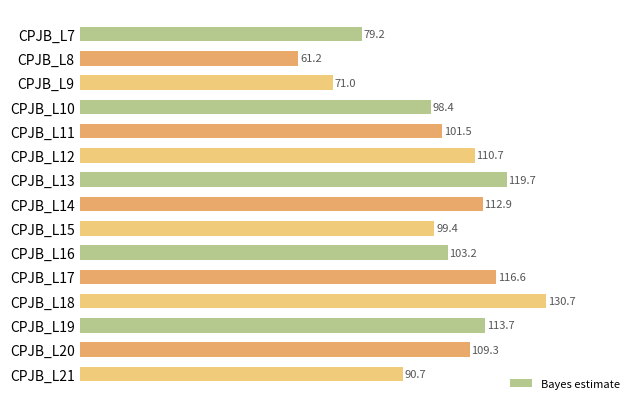

What is the value of the 11th bar from the top?

116.6